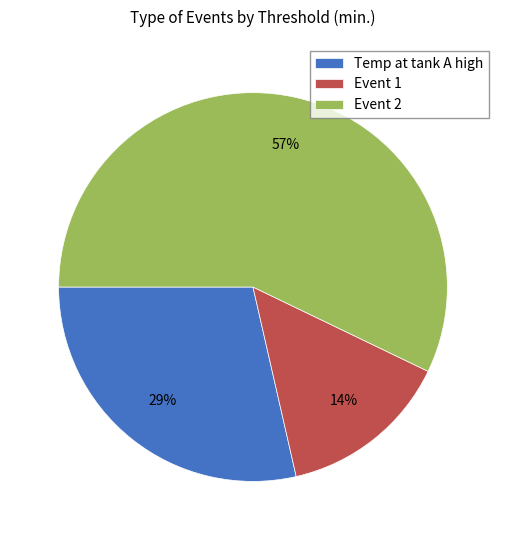

Combined, do Event 2 and Temp at tank A high account for over 50%?

Yes